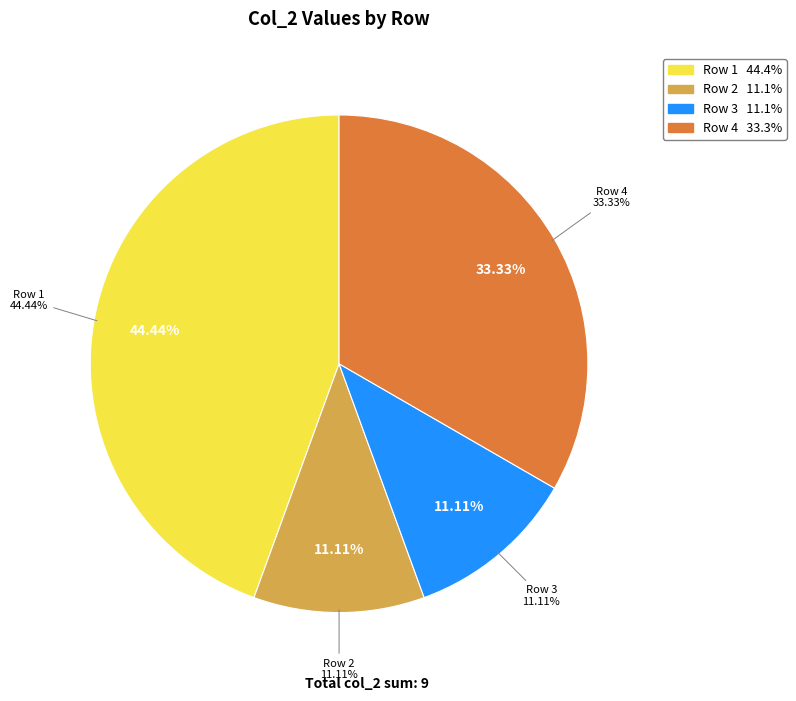

Between 5 and 0, which is larger?

5